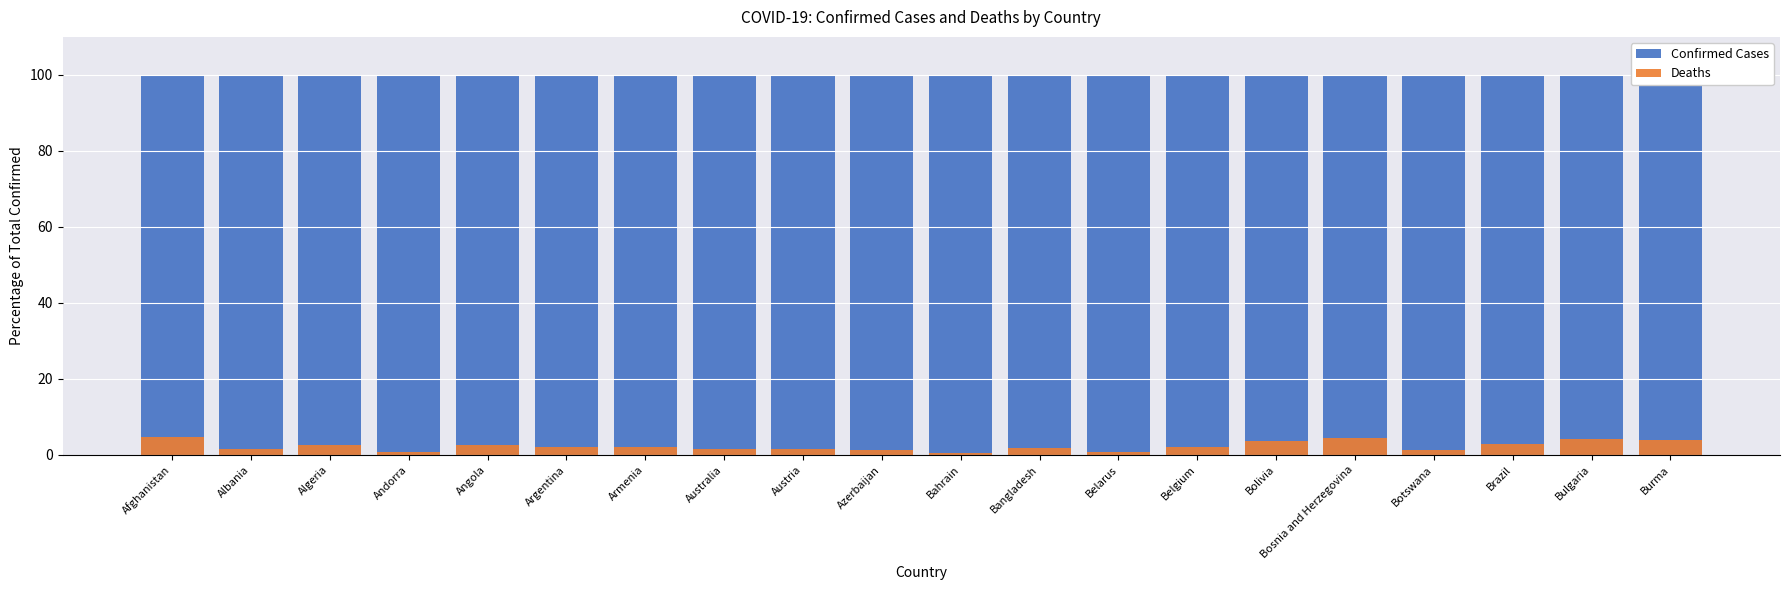

Which series has the largest total across all categories?

Confirmed Cases